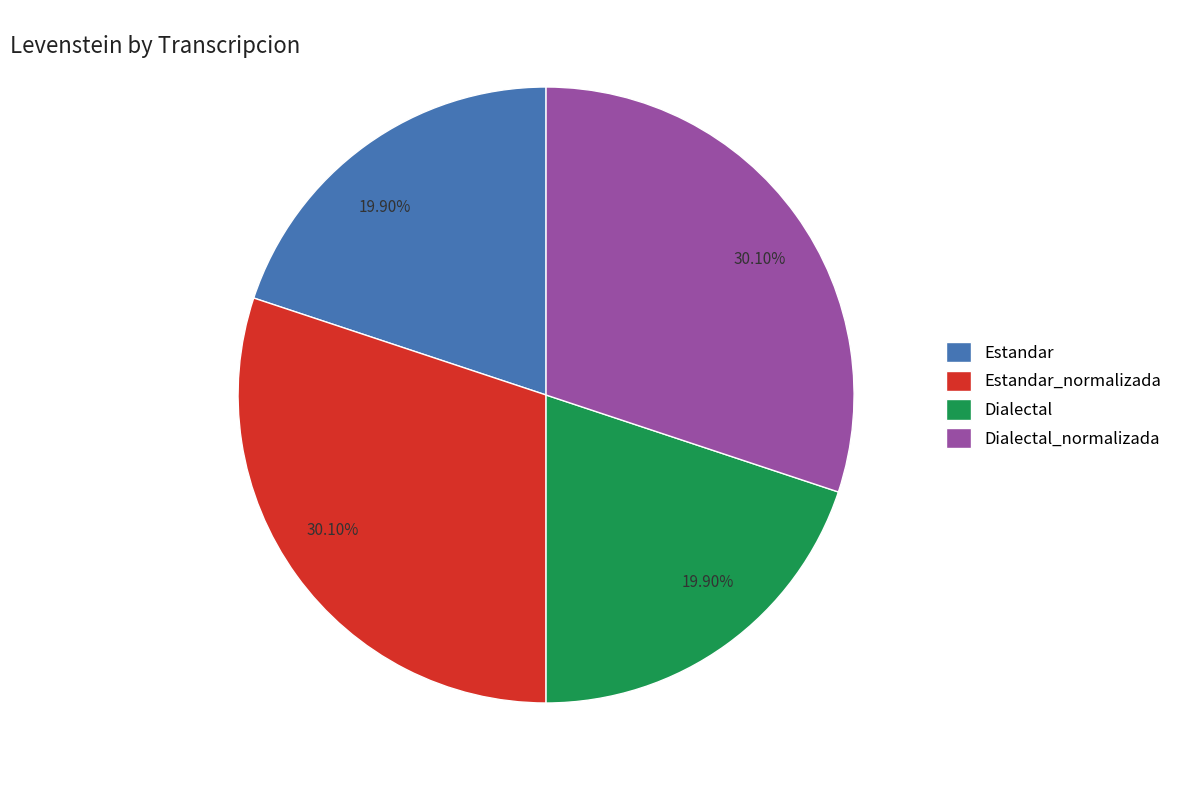

To the nearest percent, what percentage of the pie is Dialectal_normalizada?

30%